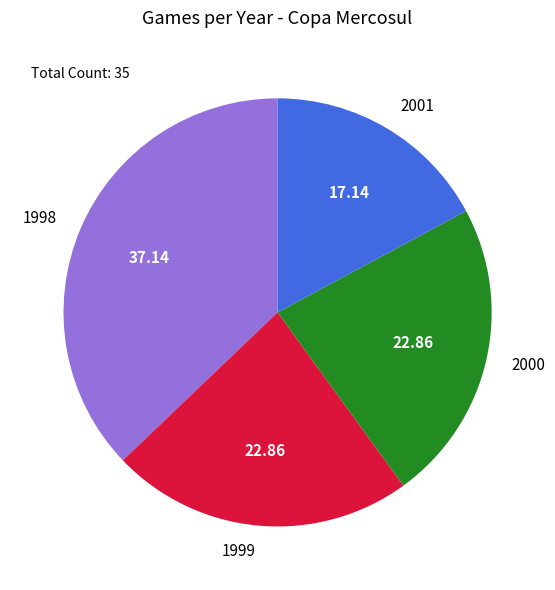

Is there a majority slice in this chart?

No